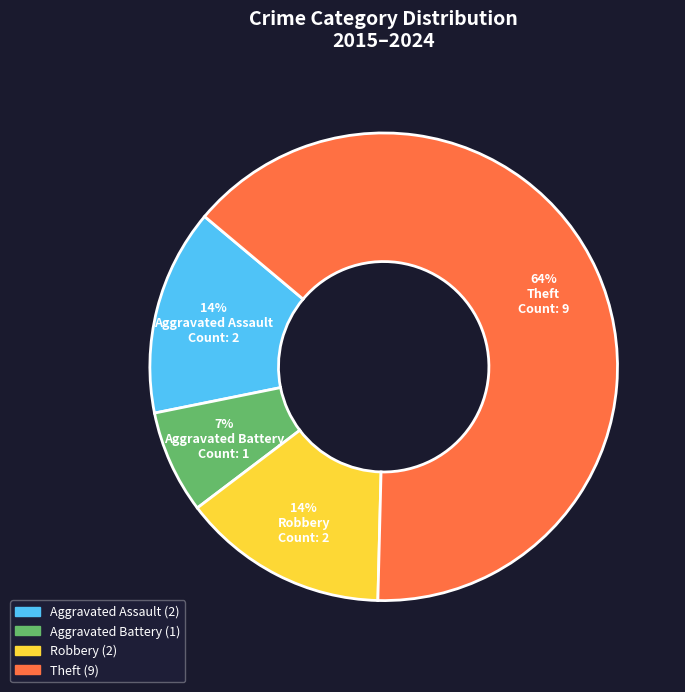

Do Theft and Robbery together represent more than half of the pie?

Yes